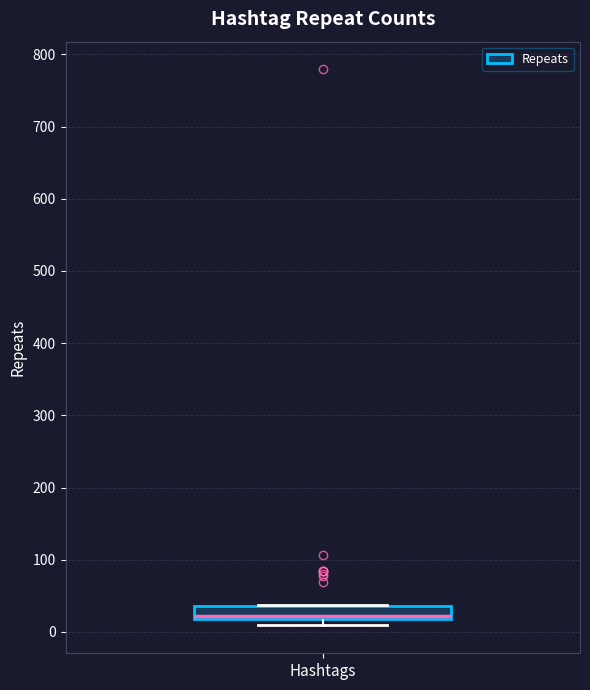

Read this box plot against the y-axis: the position of the median line, the range covered by the box, and the ends of both whiskers. The values are not printed on the chart, so give them approximately, as read against the axis.

median 20 (just above the box's lower edge), box 20 to 40, whiskers 10 to 40